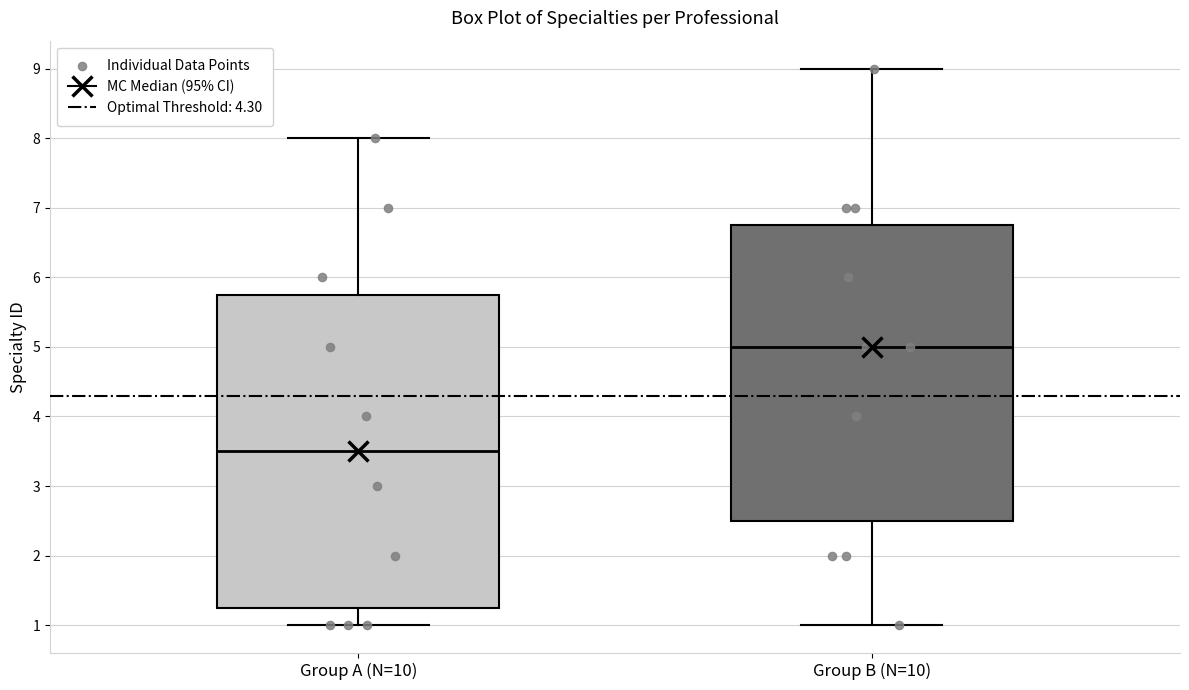

Reading left to right, transcribe this box plot: for each box, give where its median line is, the range the box spans, and where its two whiskers end, as read against the y-axis. The values are not printed on the chart, so give them approximately, as read against the axis.

Group A (N=10): median 3.5, box 1.3 to 5.8, whiskers 1.0 to 8.0
Group B (N=10): median 5.0, box 2.5 to 6.8, whiskers 1.0 to 9.0